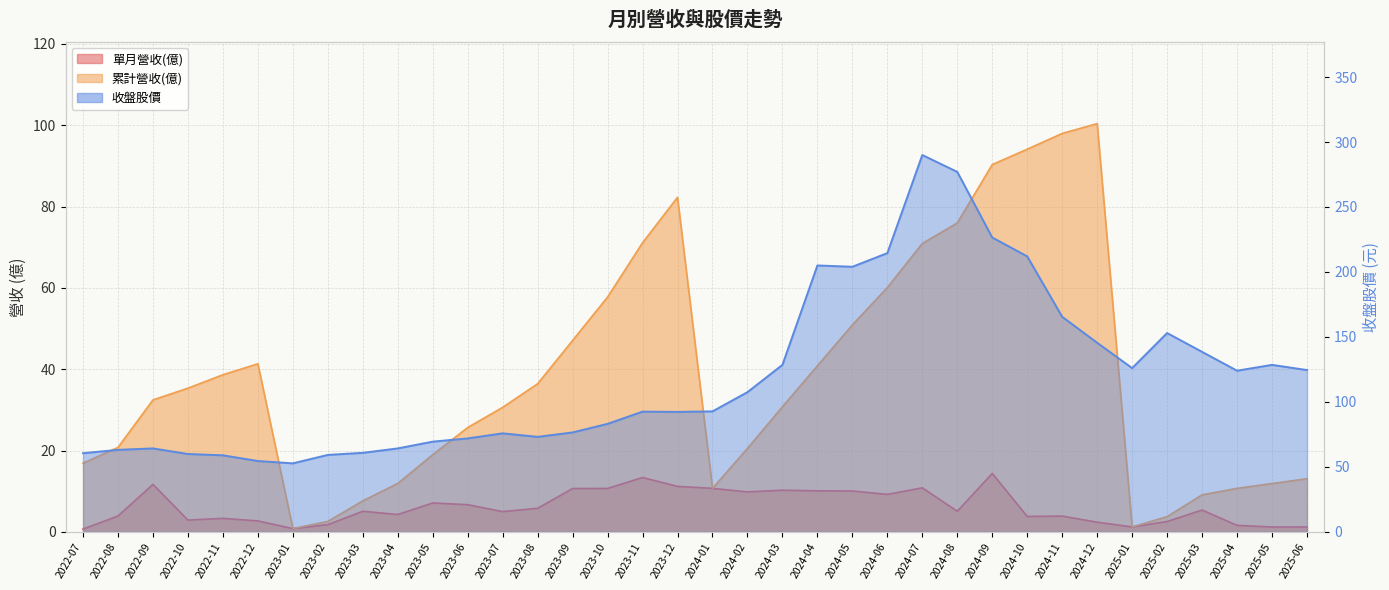

Rank the series by their maximum value, from highest to lowest.

收盤股價, 累計營收(億), 單月營收(億)